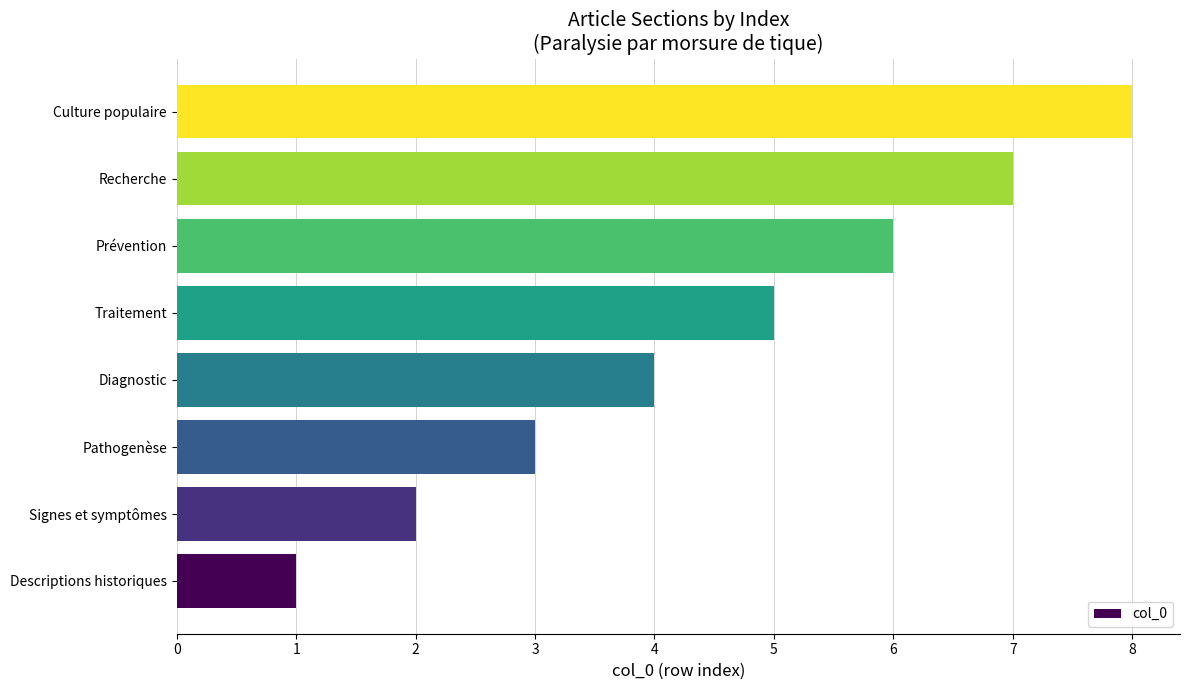

What value does the data have at Recherche?

7